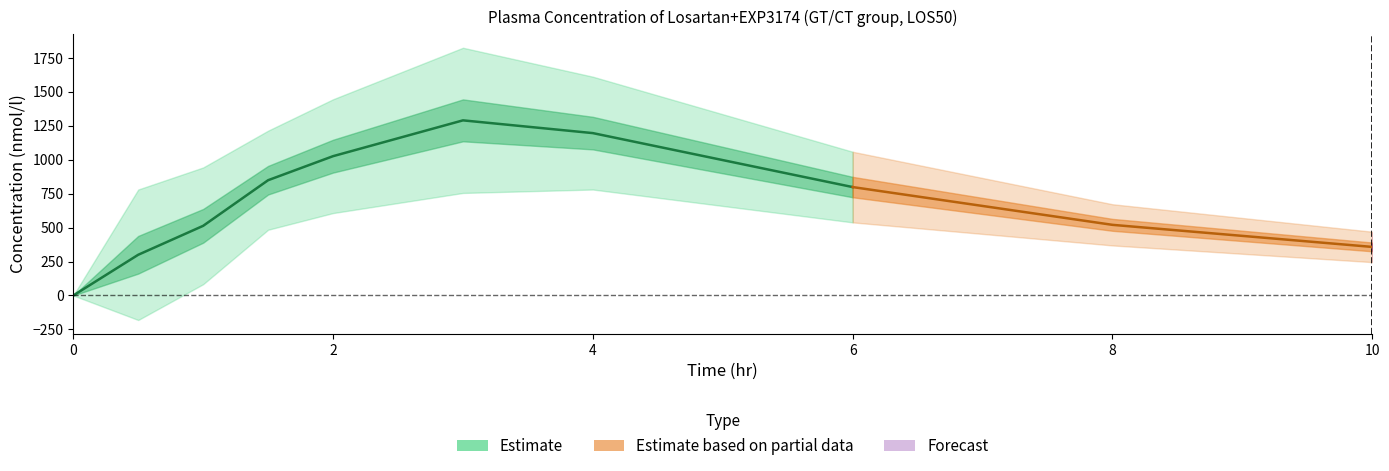

Does the chart display data point markers on the line(s)?

No